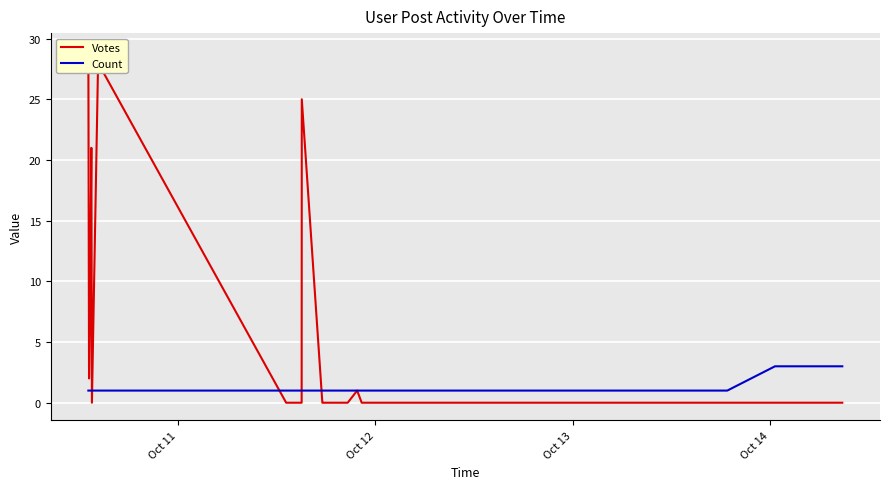

What is the maximum value for Count?

3